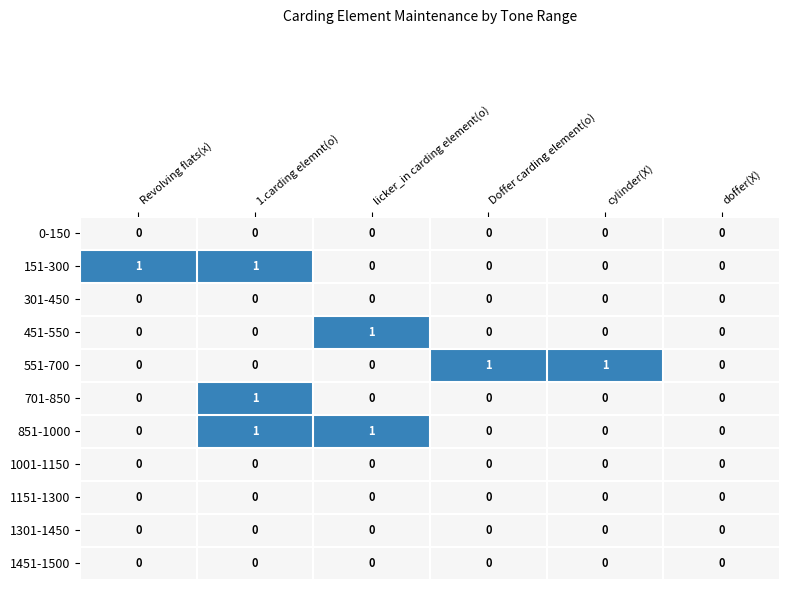

The value of 451-550 at Revolving flats(x) is 0. True or false?

True